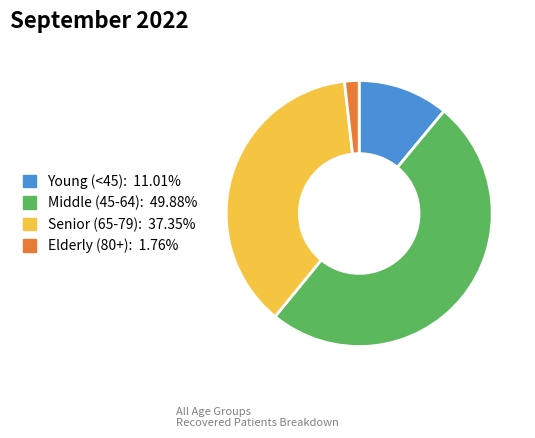

Combined, do Middle (45-64): 49.88% and Senior (65-79): 37.35% account for over 50%?

Yes